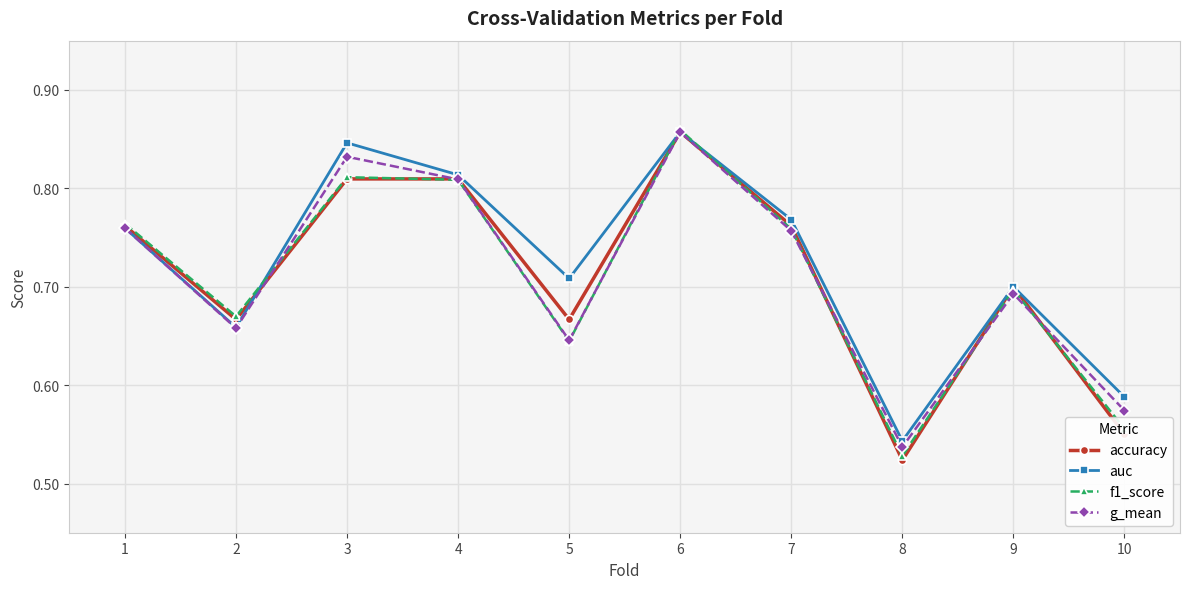

At which category does the chart reach its minimum across all series?

8